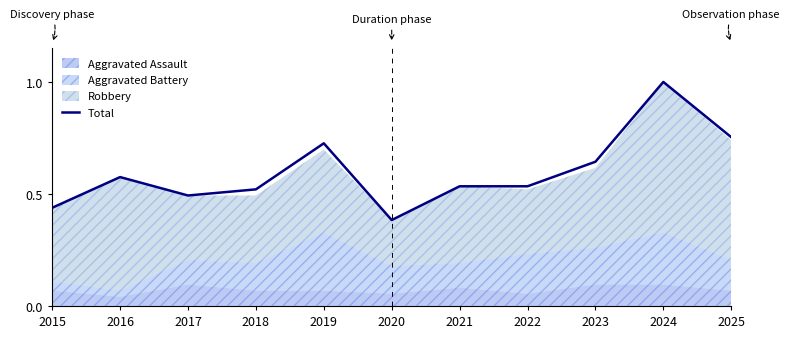

What is the value of the 5th point from the left?

0.7